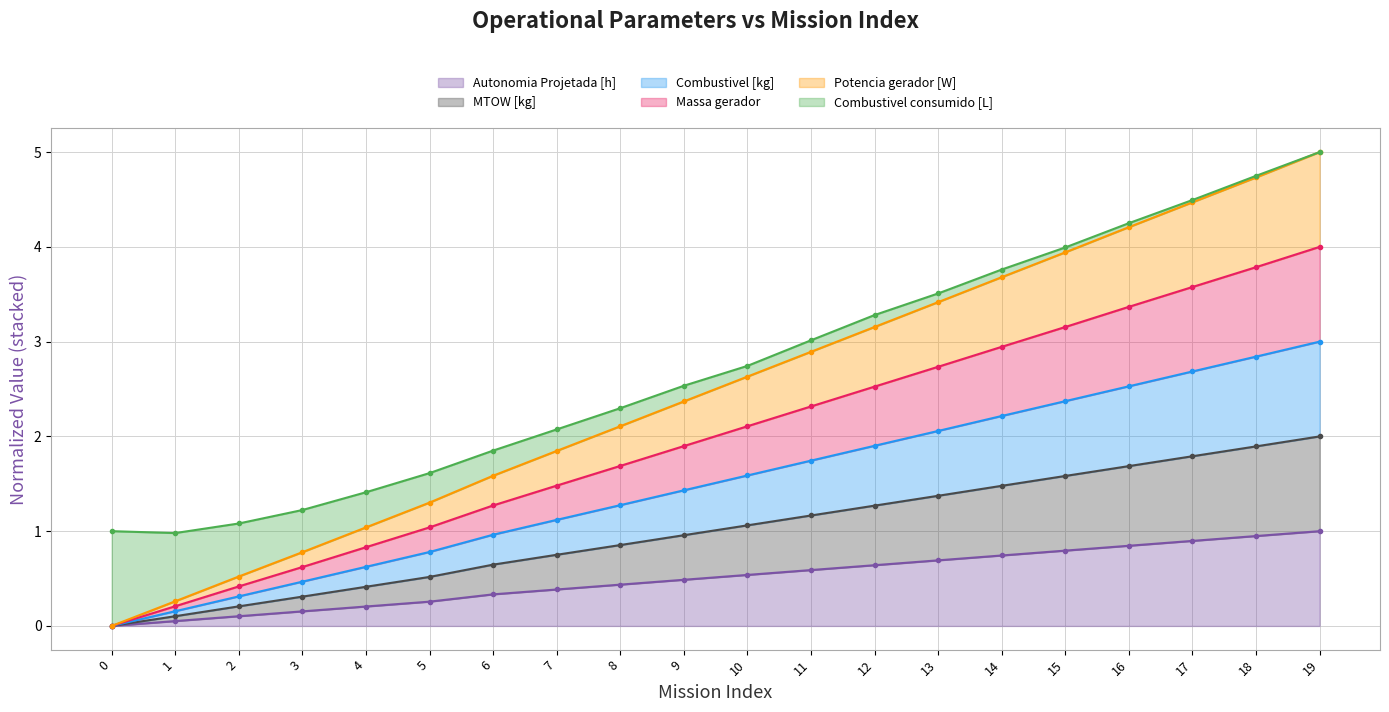

The Autonomia Projetada [h] series shows 0.5 at 9. True or false?

True